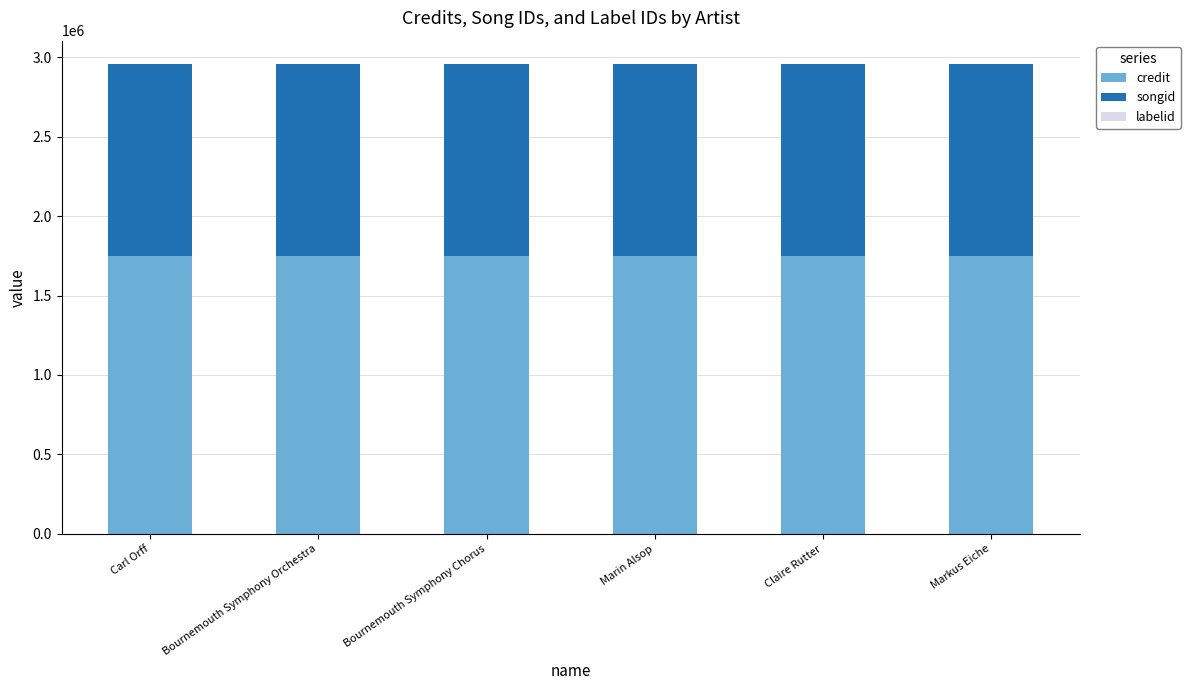

What is the maximum value for credit?

1750866